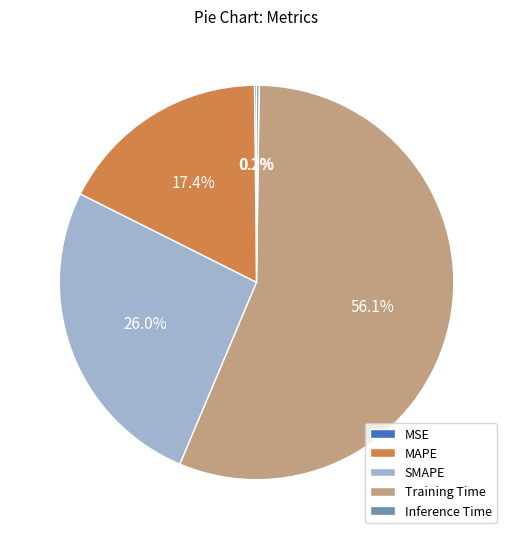

Does any single category account for the majority?

Yes